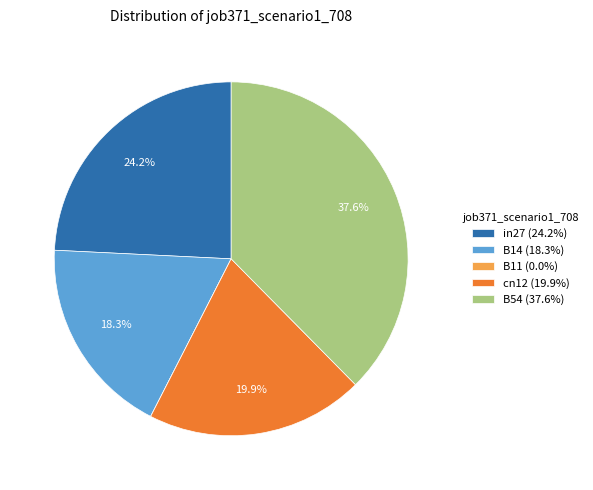

What is the total percentage of B54 (37.6%) and cn12 (19.9%)?

57.5%